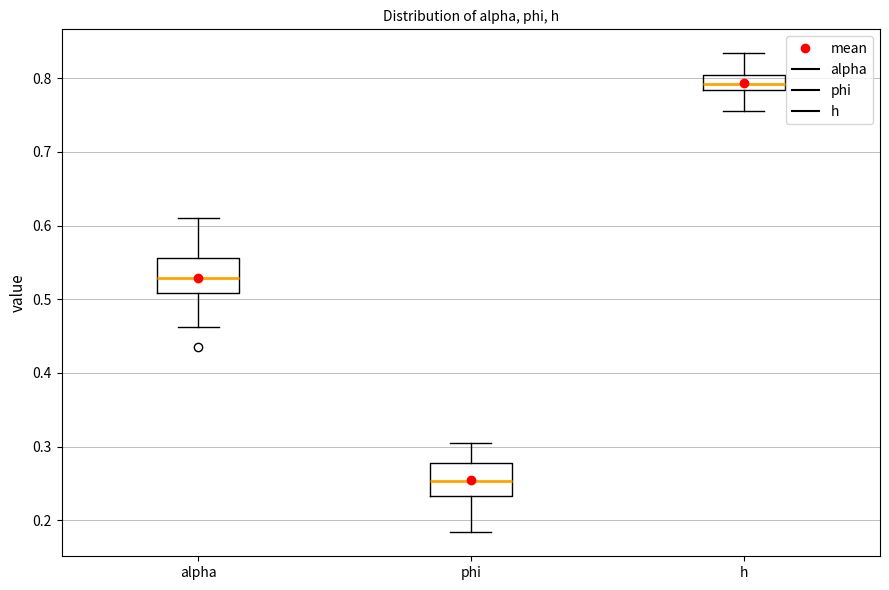

Where does the upper whisker of the box for phi end on the y-axis? The values are not printed on the chart, so give them approximately, as read against the axis.

0.30